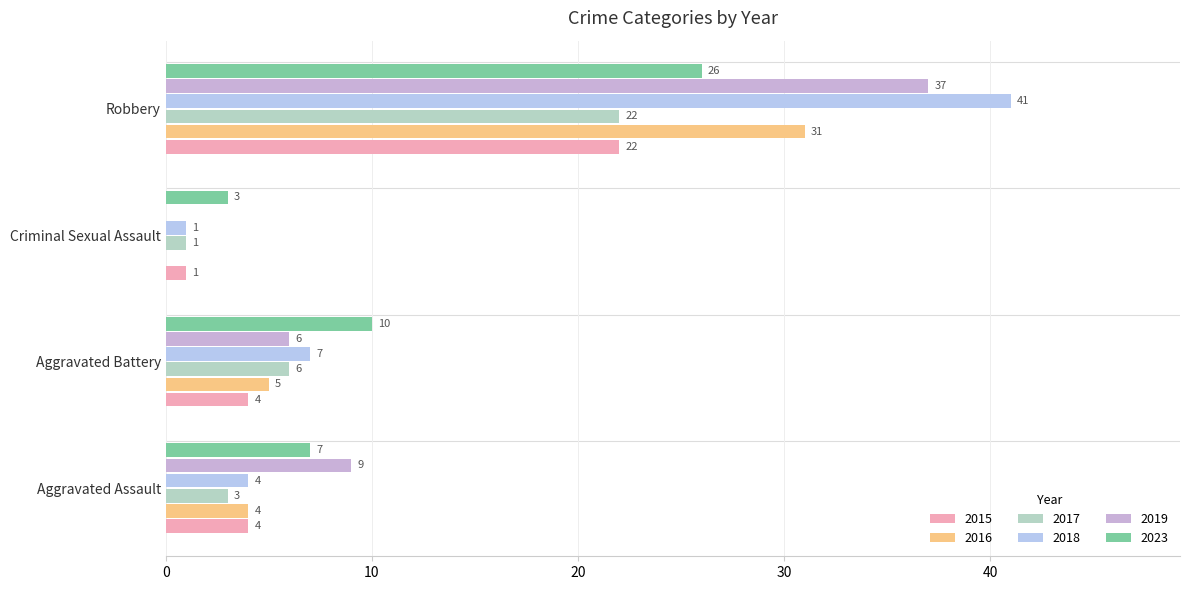

What is the approximate value of 2023 at Robbery, to the nearest 5?

25